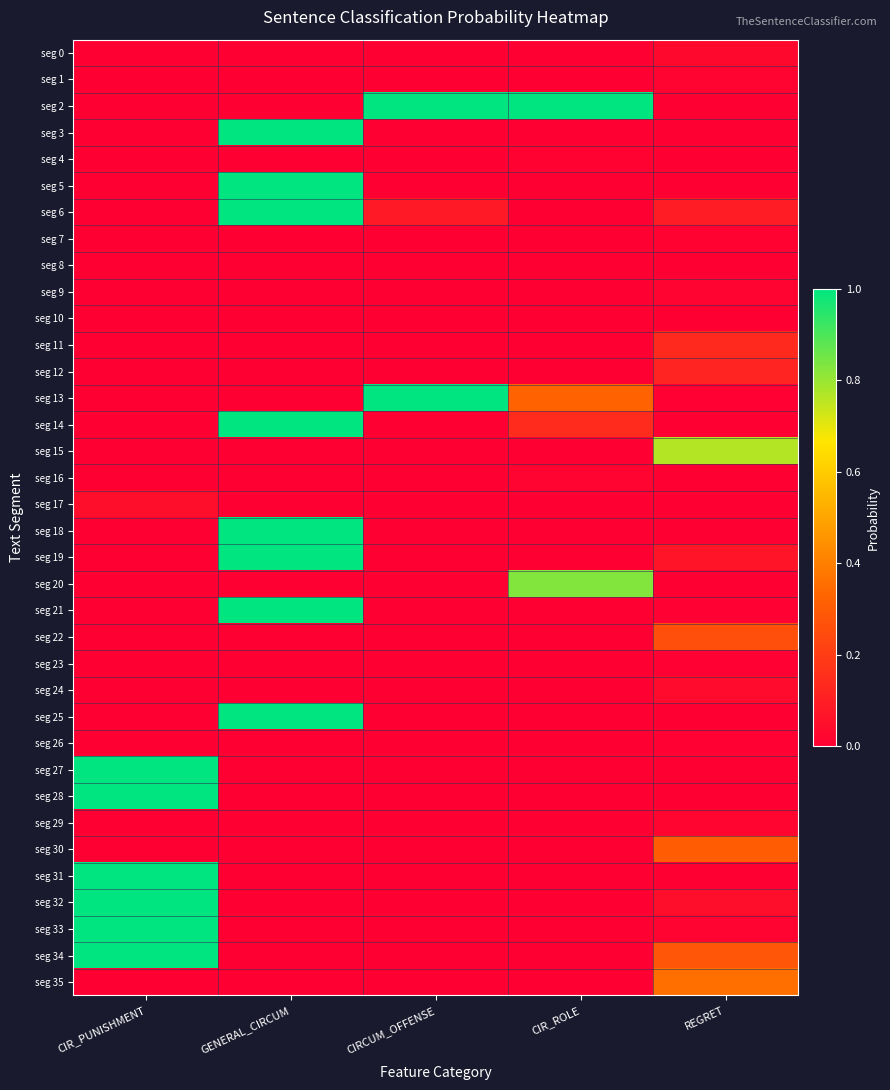

Reading right to left, transcribe all the data shown in this chart.

seg 0: REGRET=0.0	CIR_ROLE=0.0	CIRCUM_OFFENSE=0.0	GENERAL_CIRCUM=0.0	CIR_PUNISHMENT=0.0
seg 1: REGRET=0.0	CIR_ROLE=0.0	CIRCUM_OFFENSE=0.0	GENERAL_CIRCUM=0.0	CIR_PUNISHMENT=0.0
seg 2: REGRET=0.0	CIR_ROLE=1.0	CIRCUM_OFFENSE=1.0	GENERAL_CIRCUM=0.0	CIR_PUNISHMENT=0.0
seg 3: REGRET=0.0	CIR_ROLE=0.0	CIRCUM_OFFENSE=0.0	GENERAL_CIRCUM=1.0	CIR_PUNISHMENT=0.0
seg 4: REGRET=0.0	CIR_ROLE=0.0	CIRCUM_OFFENSE=0.0	GENERAL_CIRCUM=0.0	CIR_PUNISHMENT=0.0
seg 5: REGRET=0.0	CIR_ROLE=0.0	CIRCUM_OFFENSE=0.0	GENERAL_CIRCUM=1.0	CIR_PUNISHMENT=0.0
seg 6: REGRET=0.1	CIR_ROLE=0.0	CIRCUM_OFFENSE=0.1	GENERAL_CIRCUM=1.0	CIR_PUNISHMENT=0.0
seg 7: REGRET=0.0	CIR_ROLE=0.0	CIRCUM_OFFENSE=0.0	GENERAL_CIRCUM=0.0	CIR_PUNISHMENT=0.0
seg 8: REGRET=0.0	CIR_ROLE=0.0	CIRCUM_OFFENSE=0.0	GENERAL_CIRCUM=0.0	CIR_PUNISHMENT=0.0
seg 9: REGRET=0.0	CIR_ROLE=0.0	CIRCUM_OFFENSE=0.0	GENERAL_CIRCUM=0.0	CIR_PUNISHMENT=0.0
seg 10: REGRET=0.0	CIR_ROLE=0.0	CIRCUM_OFFENSE=0.0	GENERAL_CIRCUM=0.0	CIR_PUNISHMENT=0.0
seg 11: REGRET=0.1	CIR_ROLE=0.0	CIRCUM_OFFENSE=0.0	GENERAL_CIRCUM=0.0	CIR_PUNISHMENT=0.0
seg 12: REGRET=0.1	CIR_ROLE=0.0	CIRCUM_OFFENSE=0.0	GENERAL_CIRCUM=0.0	CIR_PUNISHMENT=0.0
seg 13: REGRET=0.0	CIR_ROLE=0.3	CIRCUM_OFFENSE=1.0	GENERAL_CIRCUM=0.0	CIR_PUNISHMENT=0.0
seg 14: REGRET=0.0	CIR_ROLE=0.1	CIRCUM_OFFENSE=0.0	GENERAL_CIRCUM=1.0	CIR_PUNISHMENT=0.0
seg 15: REGRET=0.8	CIR_ROLE=0.0	CIRCUM_OFFENSE=0.0	GENERAL_CIRCUM=0.0	CIR_PUNISHMENT=0.0
seg 16: REGRET=0.0	CIR_ROLE=0.0	CIRCUM_OFFENSE=0.0	GENERAL_CIRCUM=0.0	CIR_PUNISHMENT=0.0
seg 17: REGRET=0.0	CIR_ROLE=0.0	CIRCUM_OFFENSE=0.0	GENERAL_CIRCUM=0.0	CIR_PUNISHMENT=0.1
seg 18: REGRET=0.0	CIR_ROLE=0.0	CIRCUM_OFFENSE=0.0	GENERAL_CIRCUM=1.0	CIR_PUNISHMENT=0.0
seg 19: REGRET=0.1	CIR_ROLE=0.0	CIRCUM_OFFENSE=0.0	GENERAL_CIRCUM=1.0	CIR_PUNISHMENT=0.0
seg 20: REGRET=0.0	CIR_ROLE=0.8	CIRCUM_OFFENSE=0.0	GENERAL_CIRCUM=0.0	CIR_PUNISHMENT=0.0
seg 21: REGRET=0.0	CIR_ROLE=0.0	CIRCUM_OFFENSE=0.0	GENERAL_CIRCUM=1.0	CIR_PUNISHMENT=0.0
seg 22: REGRET=0.3	CIR_ROLE=0.0	CIRCUM_OFFENSE=0.0	GENERAL_CIRCUM=0.0	CIR_PUNISHMENT=0.0
seg 23: REGRET=0.0	CIR_ROLE=0.0	CIRCUM_OFFENSE=0.0	GENERAL_CIRCUM=0.0	CIR_PUNISHMENT=0.0
seg 24: REGRET=0.0	CIR_ROLE=0.0	CIRCUM_OFFENSE=0.0	GENERAL_CIRCUM=0.0	CIR_PUNISHMENT=0.0
seg 25: REGRET=0.0	CIR_ROLE=0.0	CIRCUM_OFFENSE=0.0	GENERAL_CIRCUM=1.0	CIR_PUNISHMENT=0.0
seg 26: REGRET=0.0	CIR_ROLE=0.0	CIRCUM_OFFENSE=0.0	GENERAL_CIRCUM=0.0	CIR_PUNISHMENT=0.0
seg 27: REGRET=0.0	CIR_ROLE=0.0	CIRCUM_OFFENSE=0.0	GENERAL_CIRCUM=0.0	CIR_PUNISHMENT=1.0
seg 28: REGRET=0.0	CIR_ROLE=0.0	CIRCUM_OFFENSE=0.0	GENERAL_CIRCUM=0.0	CIR_PUNISHMENT=1.0
seg 29: REGRET=0.0	CIR_ROLE=0.0	CIRCUM_OFFENSE=0.0	GENERAL_CIRCUM=0.0	CIR_PUNISHMENT=0.0
seg 30: REGRET=0.3	CIR_ROLE=0.0	CIRCUM_OFFENSE=0.0	GENERAL_CIRCUM=0.0	CIR_PUNISHMENT=0.0
seg 31: REGRET=0.0	CIR_ROLE=0.0	CIRCUM_OFFENSE=0.0	GENERAL_CIRCUM=0.0	CIR_PUNISHMENT=1.0
seg 32: REGRET=0.0	CIR_ROLE=0.0	CIRCUM_OFFENSE=0.0	GENERAL_CIRCUM=0.0	CIR_PUNISHMENT=1.0
seg 33: REGRET=0.0	CIR_ROLE=0.0	CIRCUM_OFFENSE=0.0	GENERAL_CIRCUM=0.0	CIR_PUNISHMENT=1.0
seg 34: REGRET=0.3	CIR_ROLE=0.0	CIRCUM_OFFENSE=0.0	GENERAL_CIRCUM=0.0	CIR_PUNISHMENT=1.0
seg 35: REGRET=0.4	CIR_ROLE=0.0	CIRCUM_OFFENSE=0.0	GENERAL_CIRCUM=0.0	CIR_PUNISHMENT=0.0